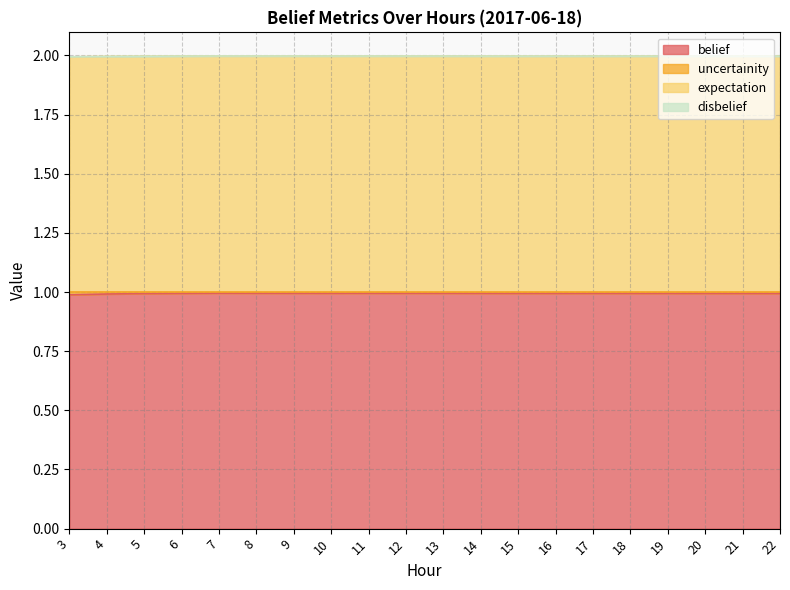

What is the lowest value of the belief series?

1.0